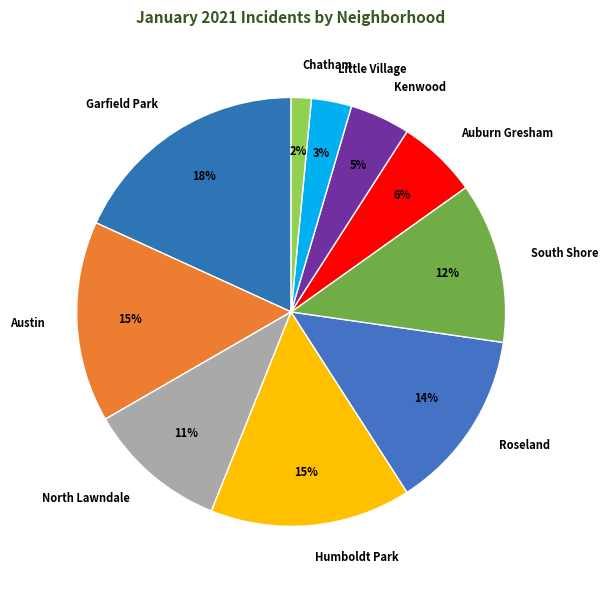

To the nearest percent, what is the average slice percentage?

10%